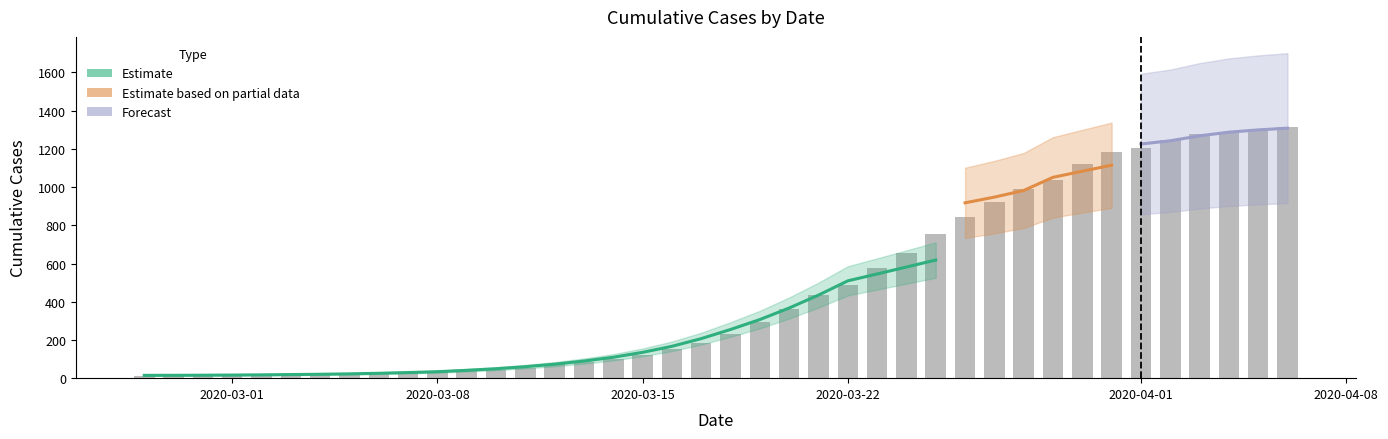

What position from the left is 2020-03-06?

9